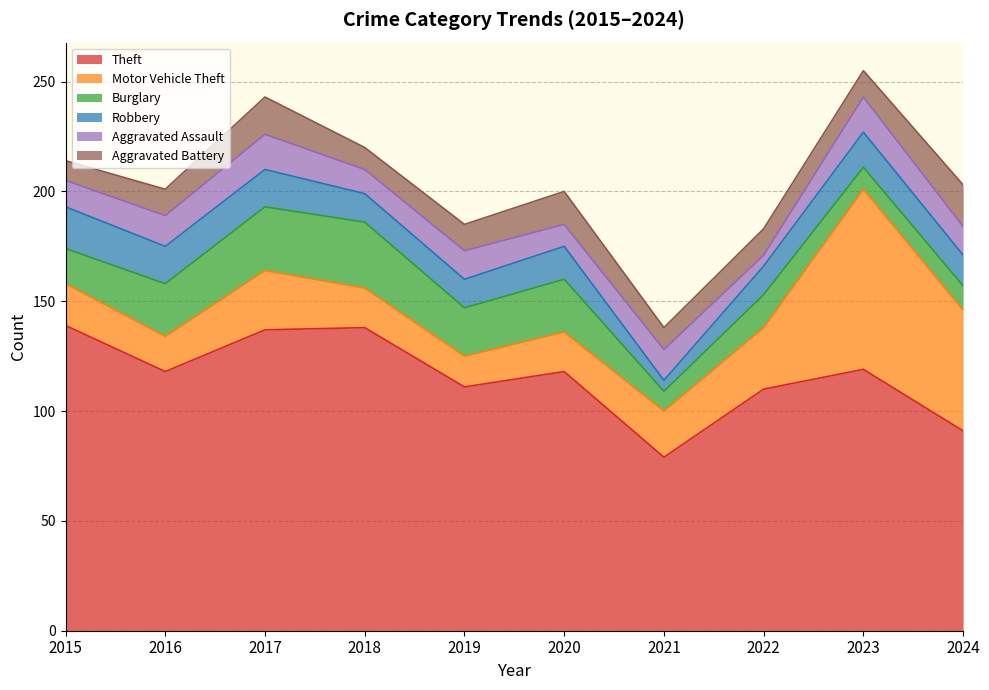

Where is Robbery nearest to the value 12?

2018